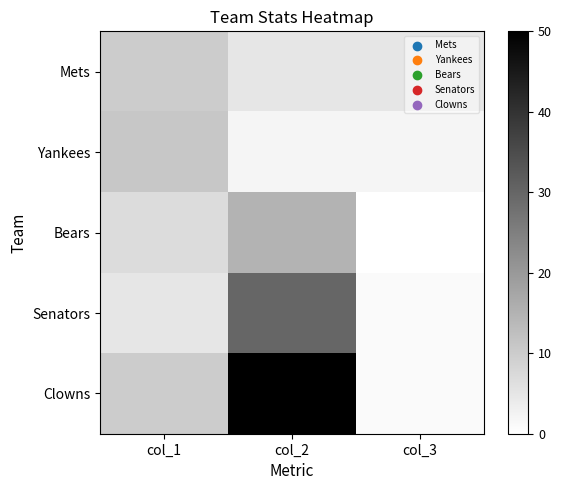

Which series has the largest range (max minus min)?

Clowns